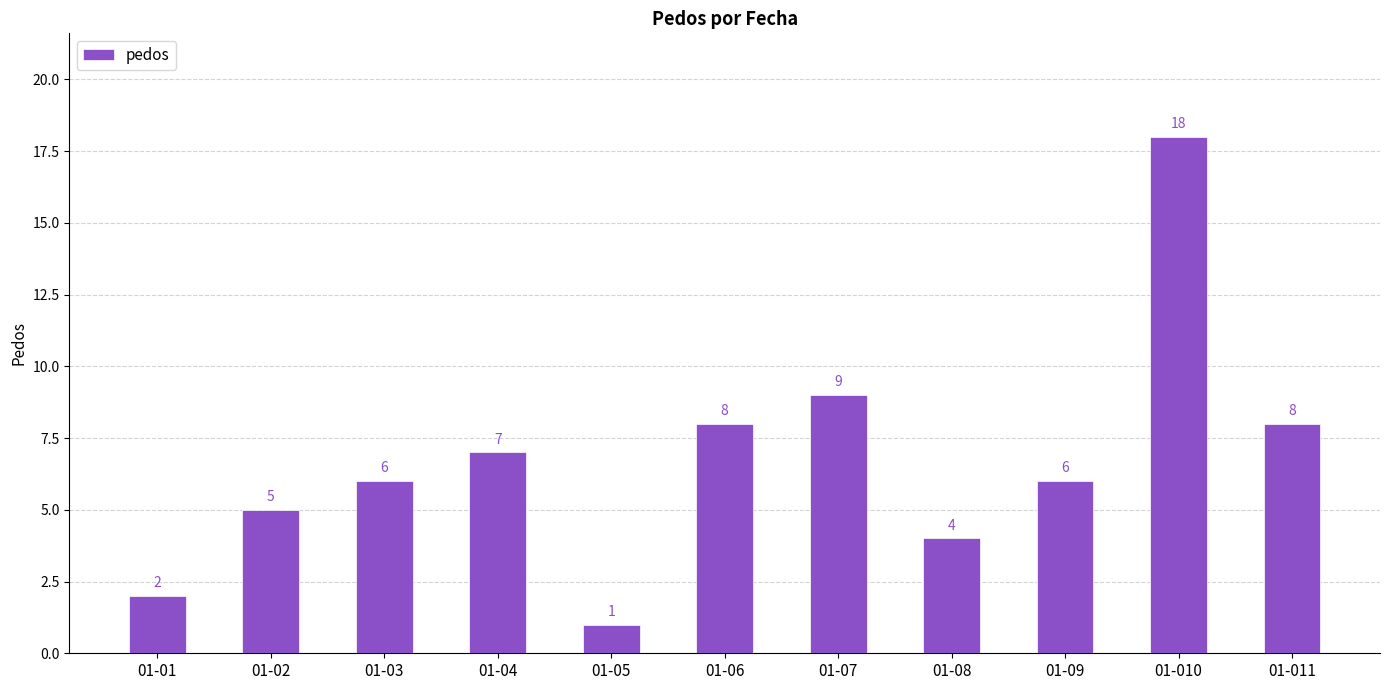

At which category does the chart reach its minimum across all series?

01-05